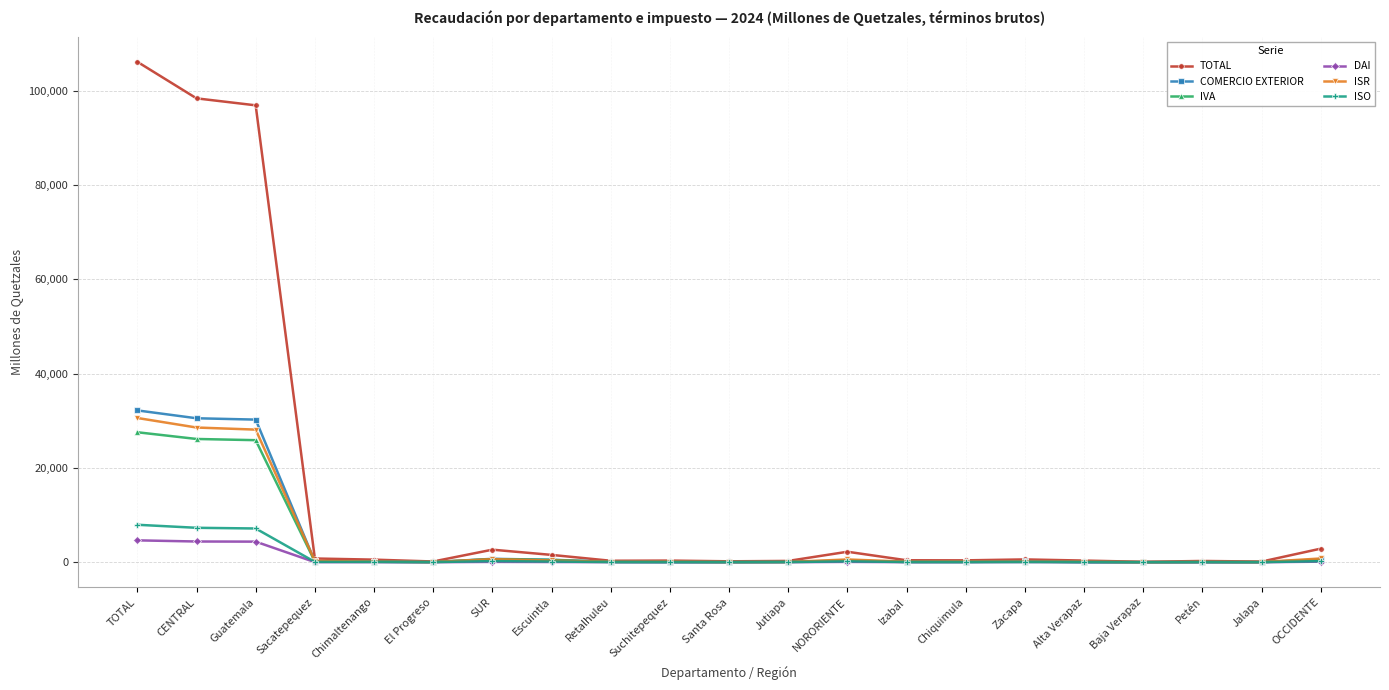

What are all the series names shown in the legend?

TOTAL, COMERCIO EXTERIOR, IVA, DAI, ISR, ISO